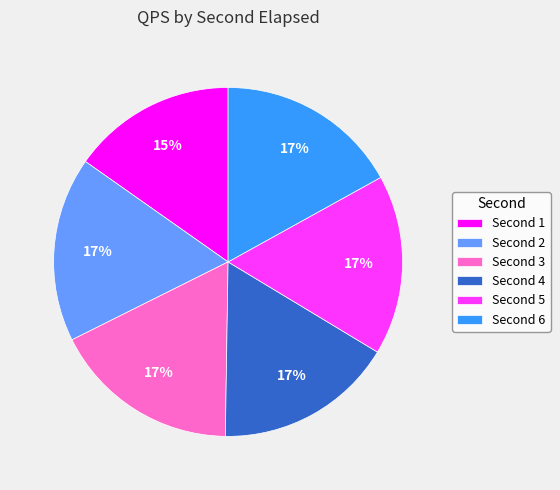

Is there any slice that represents more than half of the pie?

No